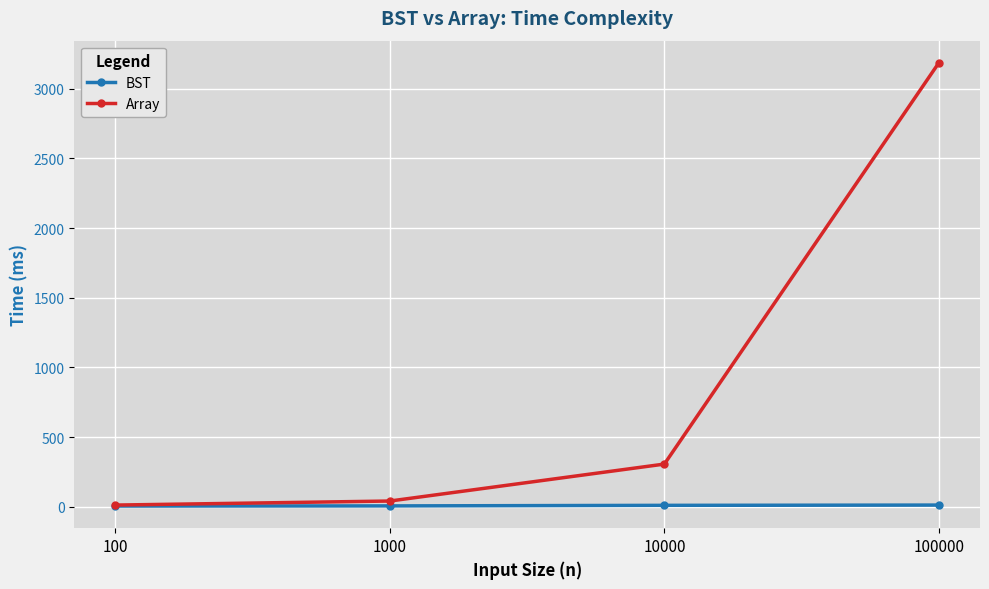

Count the BST values in the range 7 to 13.

3